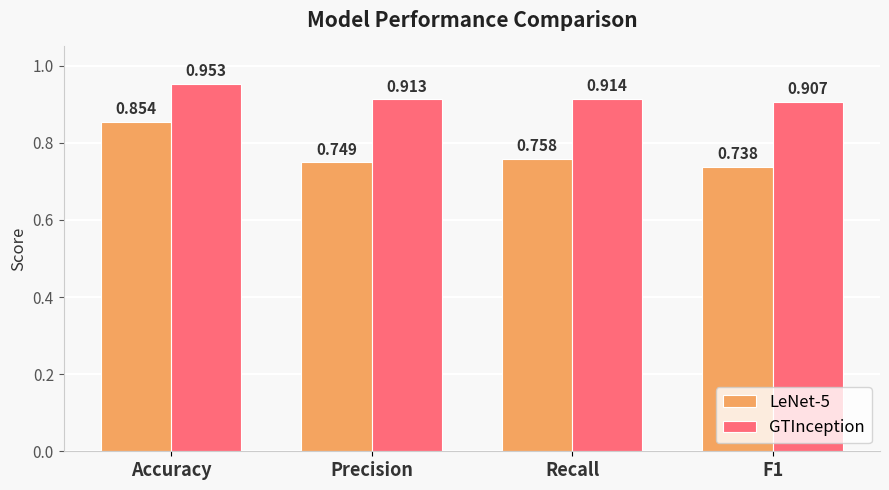

How many distinct data groups are displayed?

2